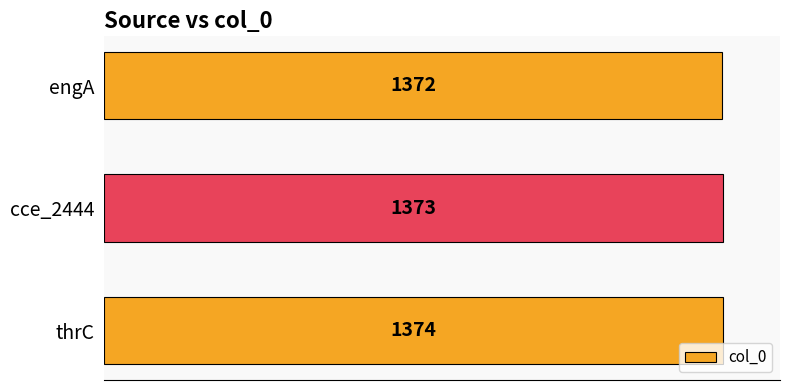

Reading bottom to top, transcribe all the data shown in this chart.

thrC=1374	cce_2444=1373	engA=1372